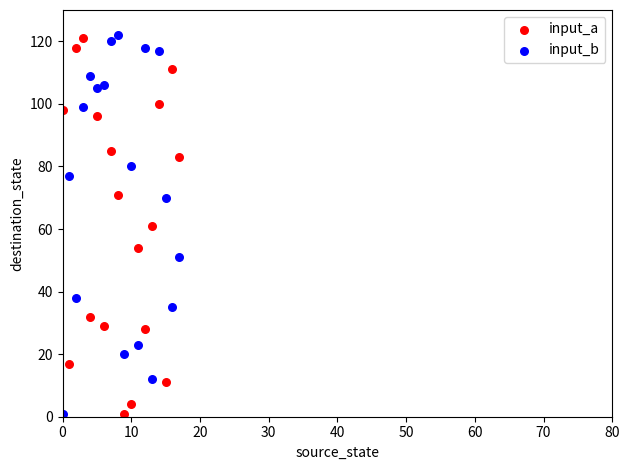

Across all data points, what is the range of Y values (max minus min)?

121